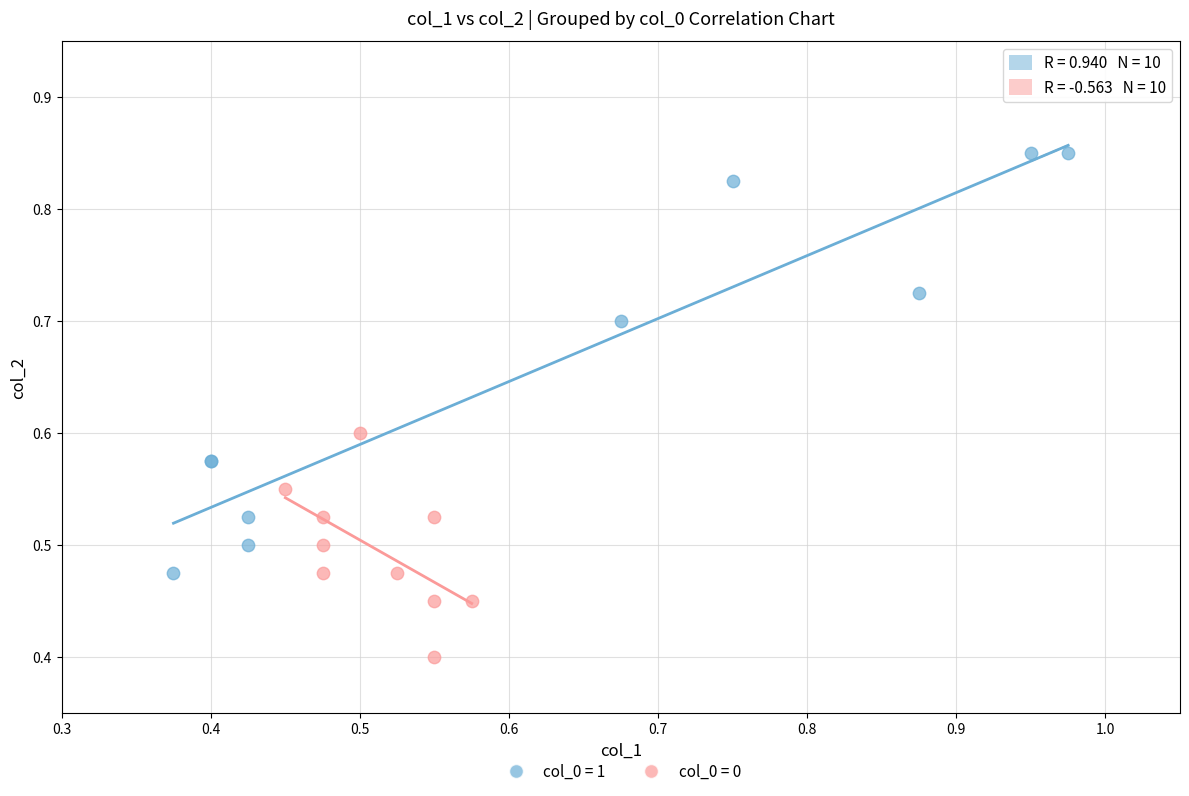

Which series has the widest spread of Y values?

col_0 = 1